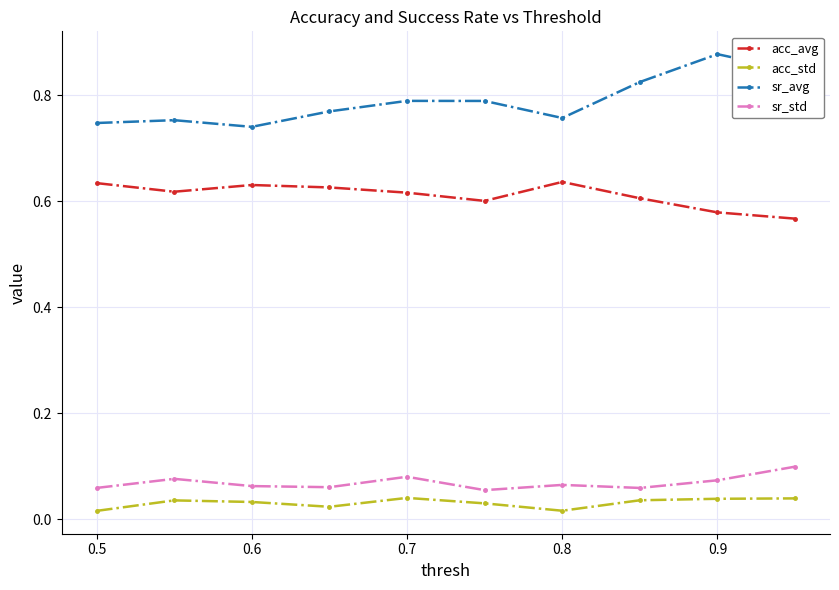

Count the acc_std values in the range 0 to 1.

10